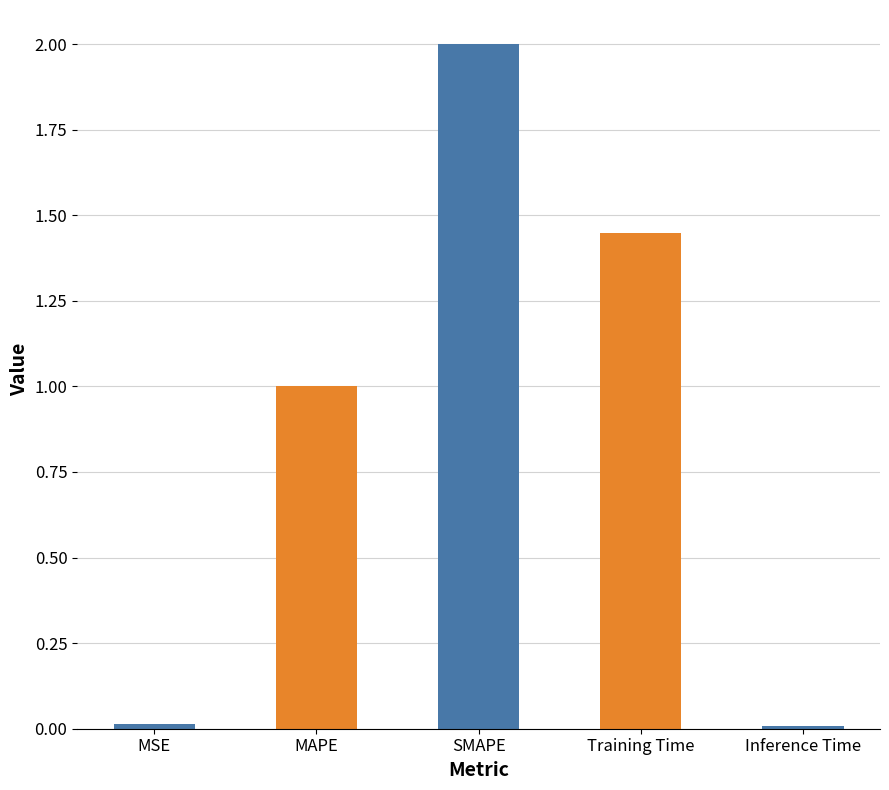

What is the change in value from MSE to SMAPE?

+2.0